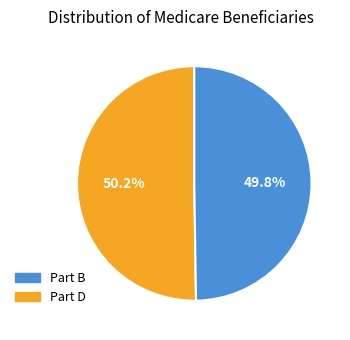

Does any single category account for the majority?

Yes